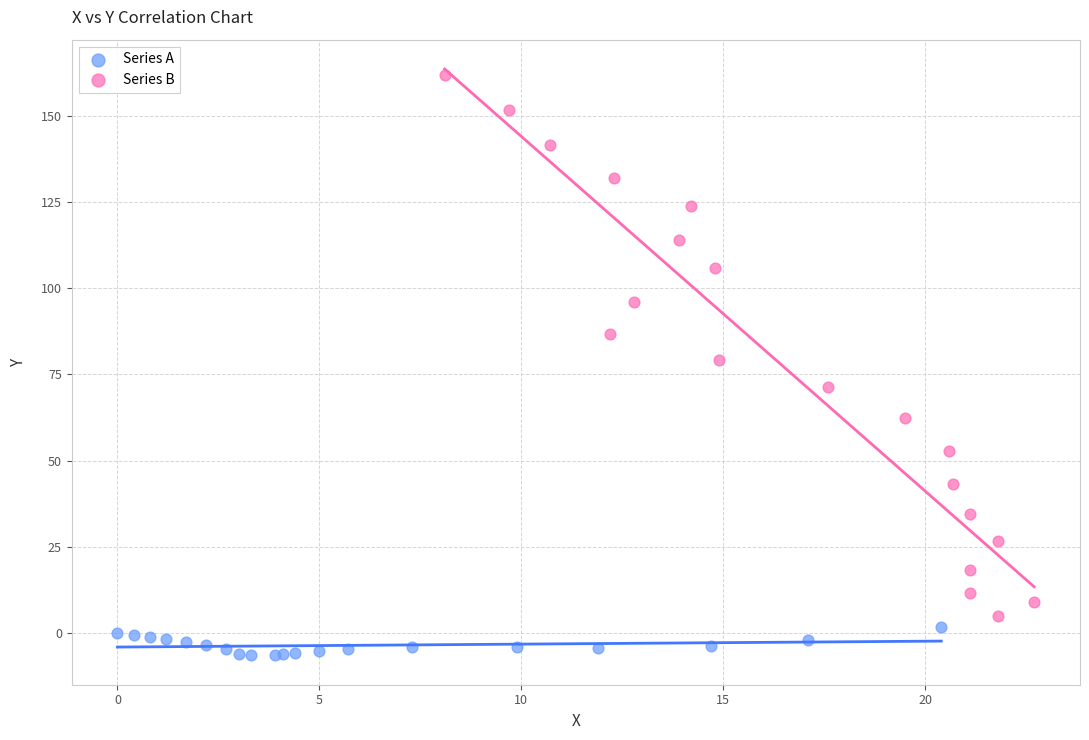

Which series contains the lowest Y value?

Series A